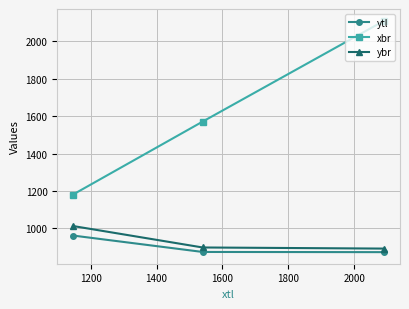

How many values in the xbr series are below 1571?

1